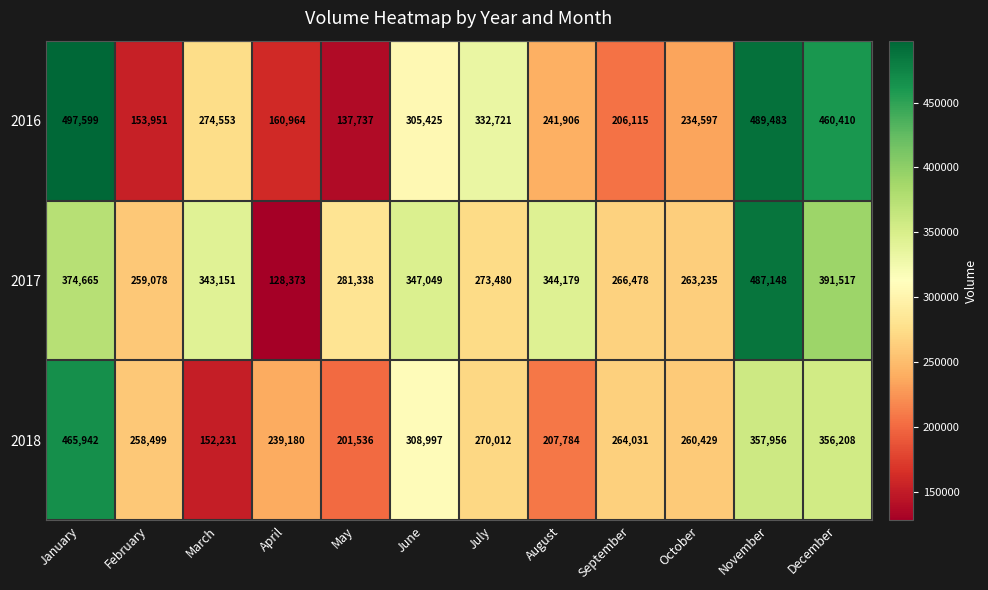

True or false: 2016 has a value of 241906 at August.

True